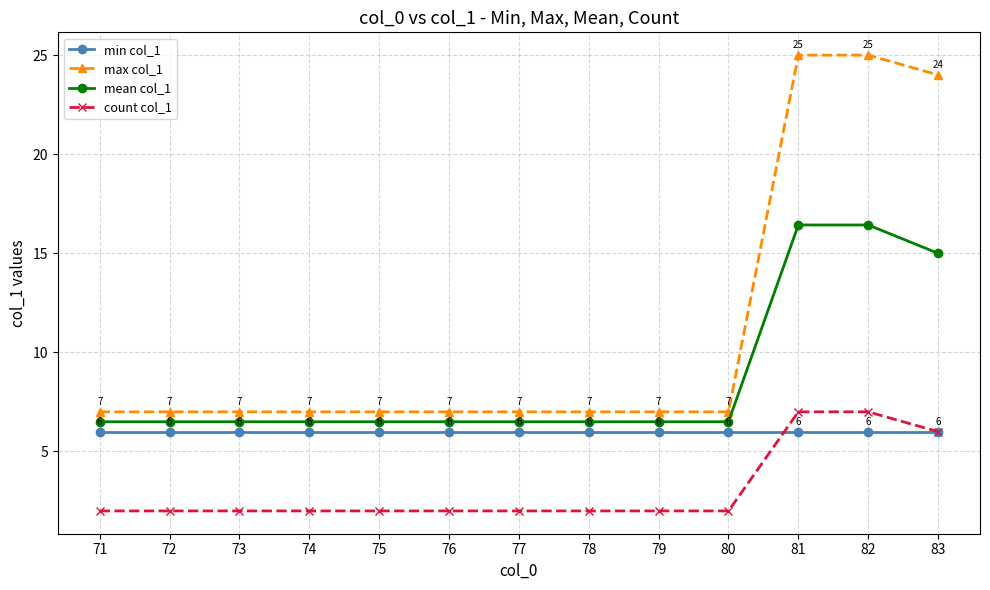

What is the spread (max minus min) of values at 76?

5.0